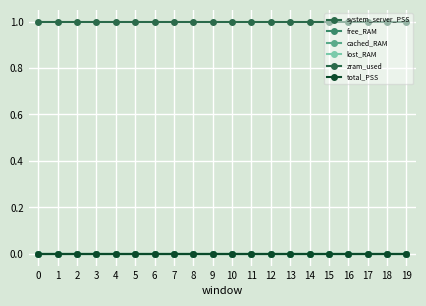

At how many categories does at least one series exceed 0?

20